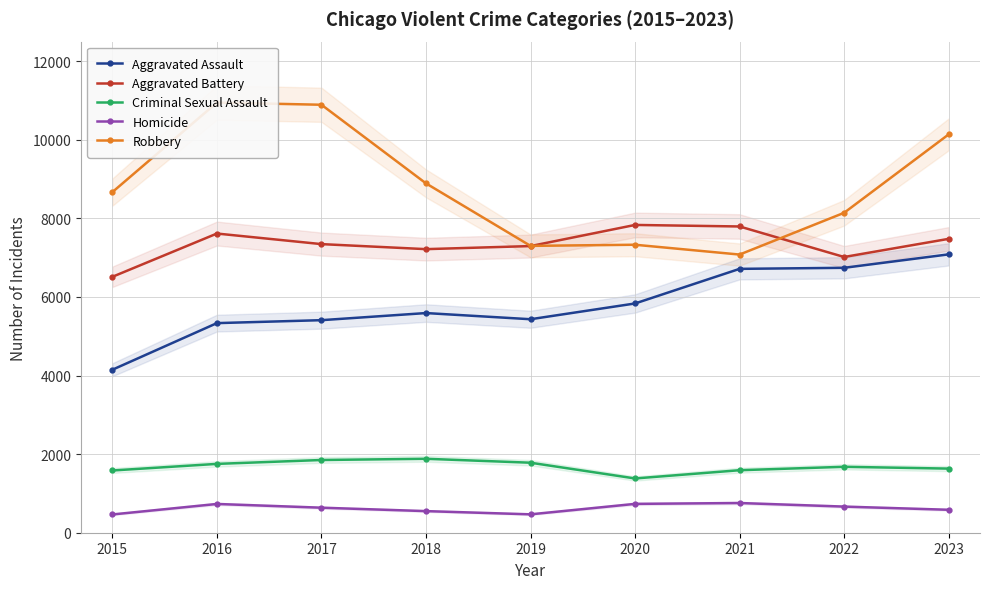

Reading right to left, what are all the values shown in this chart?

Aggravated Assault: 2023=7085	2022=6743	2021=6716	2020=5835	2019=5434	2018=5591	2017=5410	2016=5335	2015=4149
Aggravated Battery: 2023=7480	2022=7018	2021=7795	2020=7834	2019=7296	2018=7218	2017=7346	2016=7615	2015=6514
Criminal Sexual Assault: 2023=1632	2022=1678	2021=1591	2020=1381	2019=1782	2018=1882	2017=1851	2016=1752	2015=1584
Homicide: 2023=584	2022=665	2021=756	2020=734	2019=468	2018=550	2017=637	2016=732	2015=465
Robbery: 2023=10138	2022=8143	2021=7080	2020=7330	2019=7301	2018=8892	2017=10893	2016=10949	2015=8670